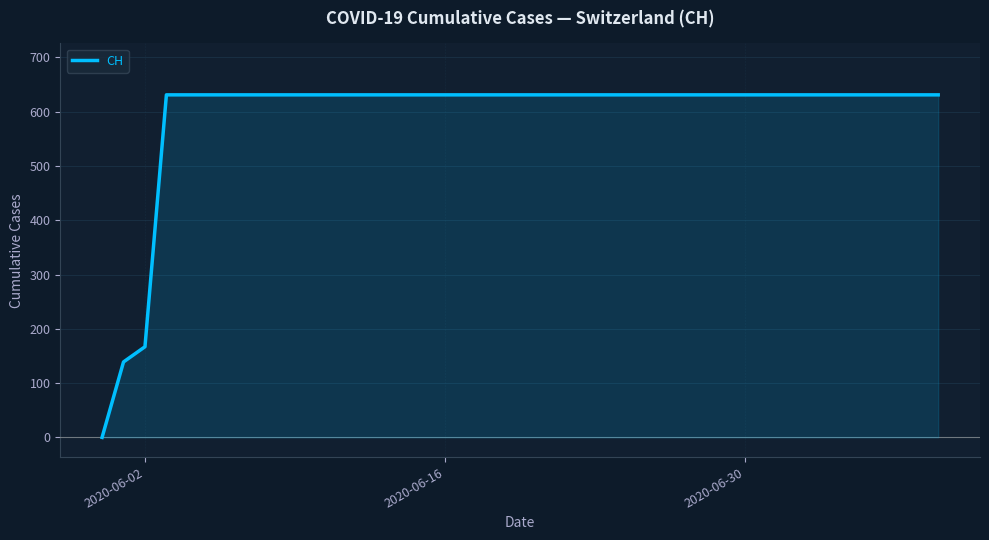

What is the greatest value displayed?

631